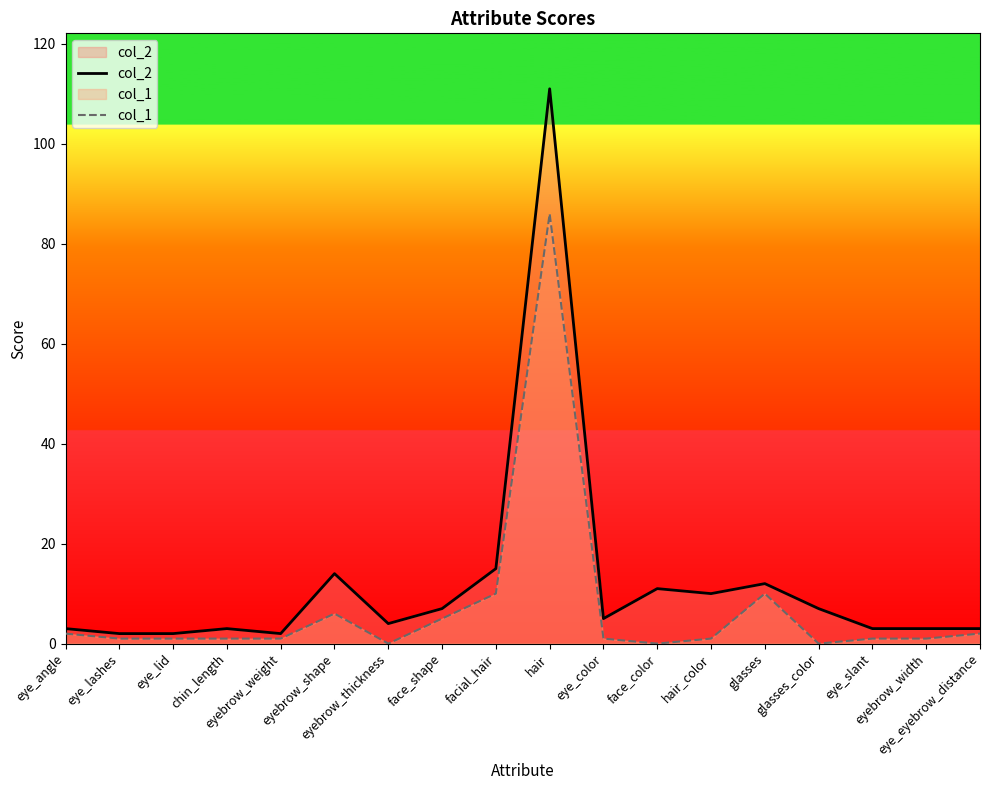

True or false: col_1 and col_2 cross at least once.

False